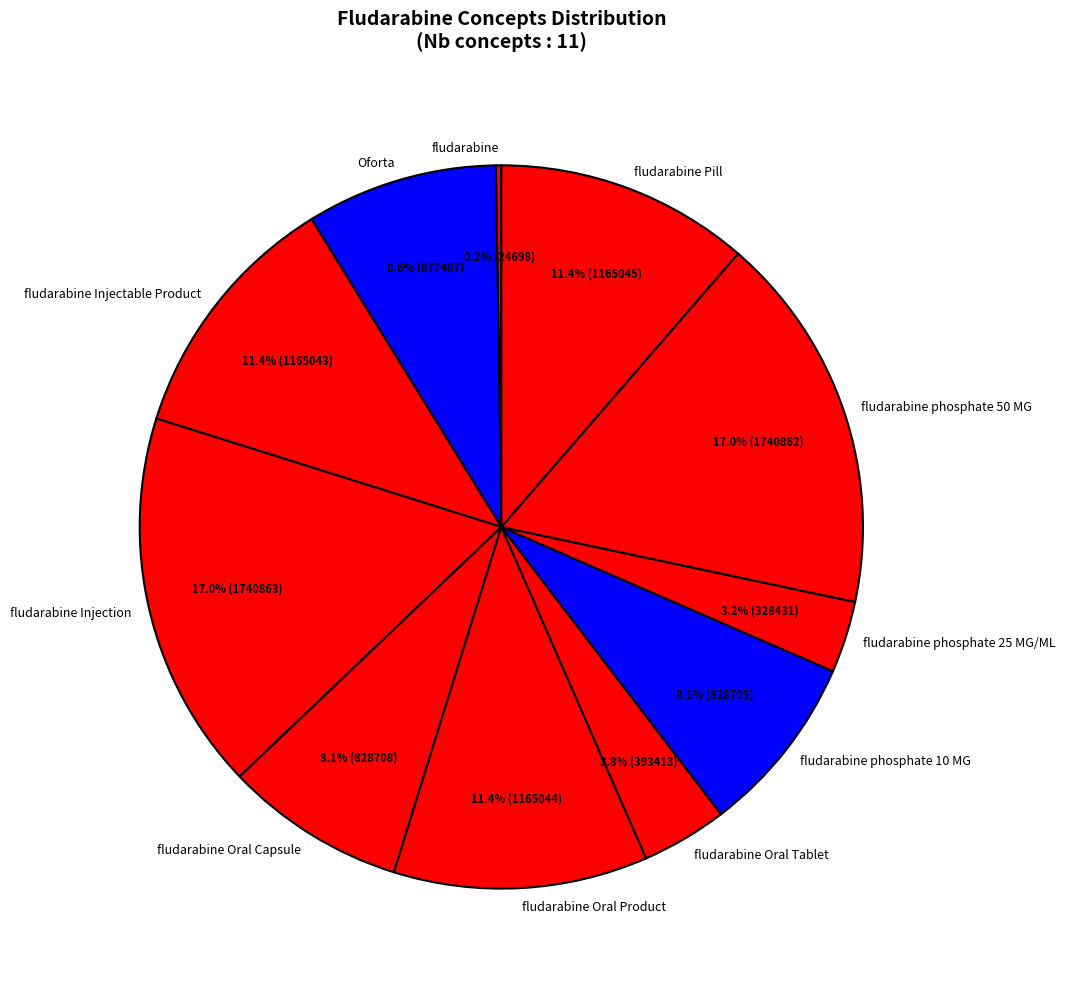

Is there any slice that represents more than half of the pie?

No